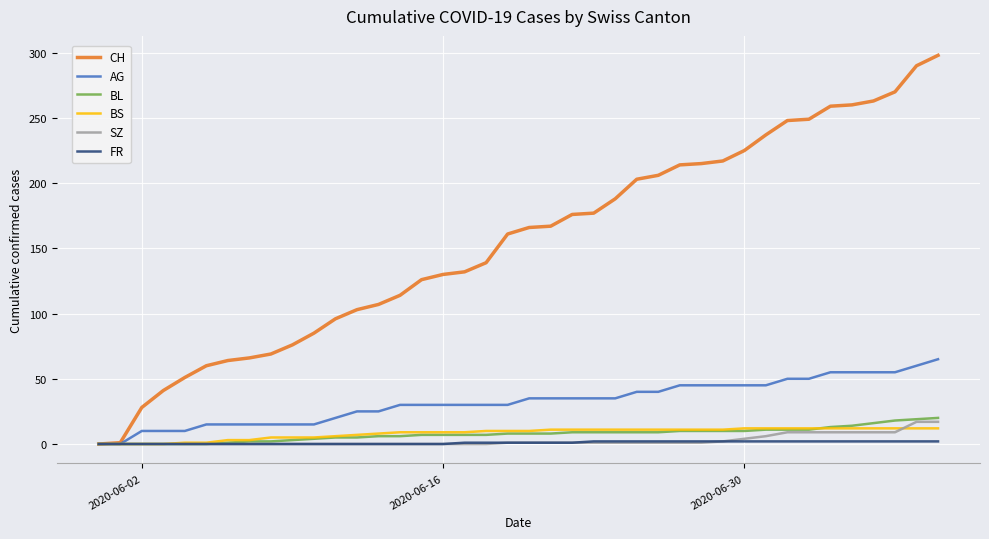

What is the highest value of the SZ series?

17